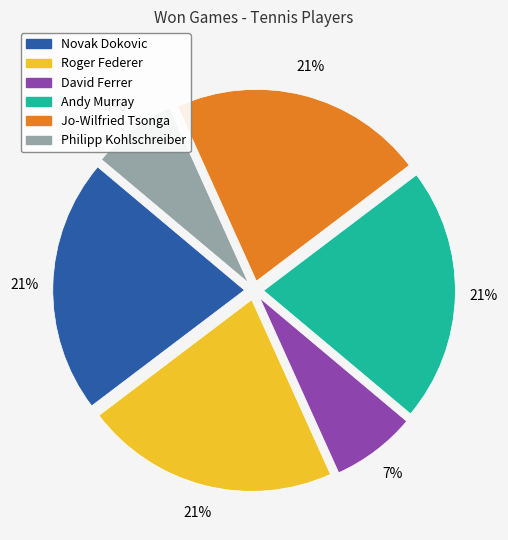

Does any single category account for the majority?

No